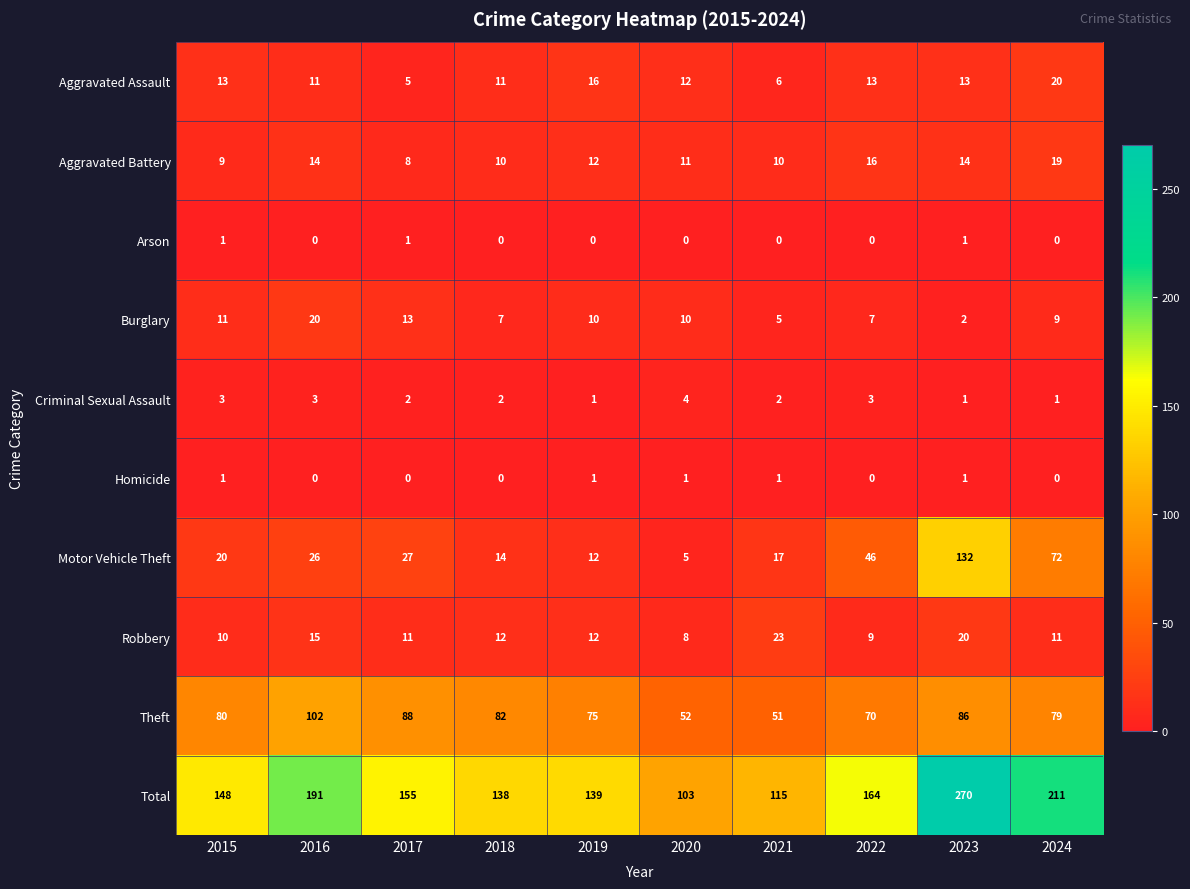

How many series are shown in this chart?

10